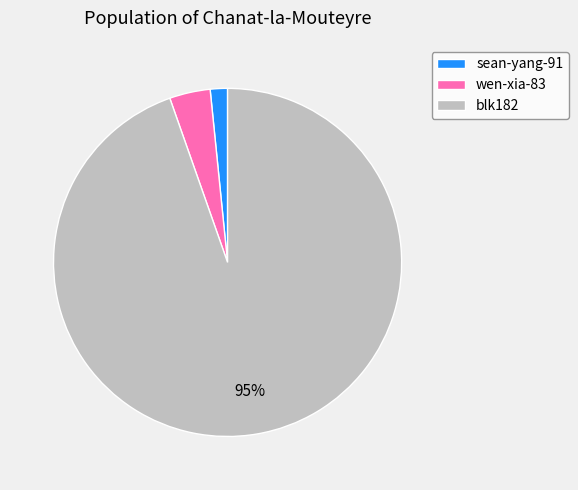

Which slice is the smallest?

sean-yang-91